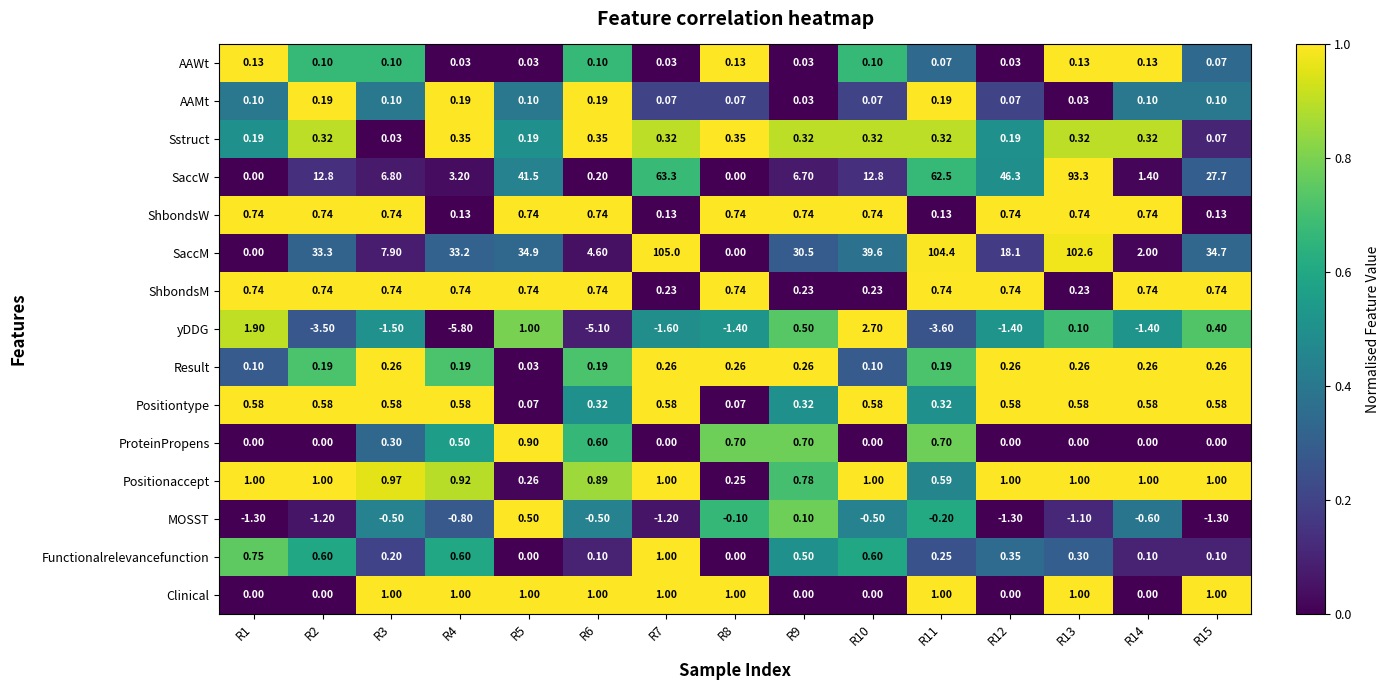

Is the value of ProteinPropens at R11 greater than the value of SaccM at R3?

No